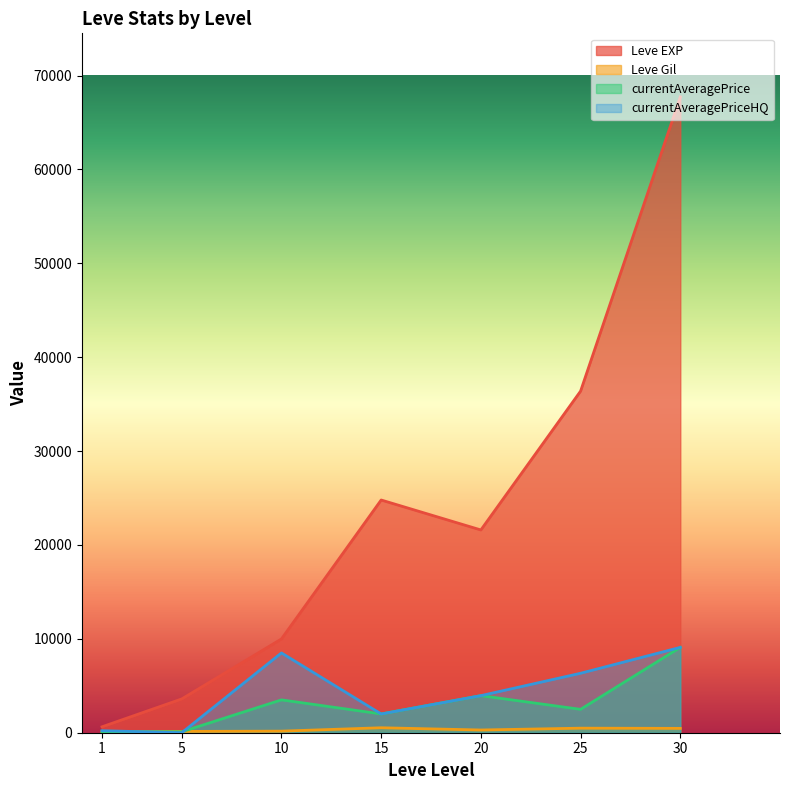

At which category does currentAveragePrice reach its first local peak?

10